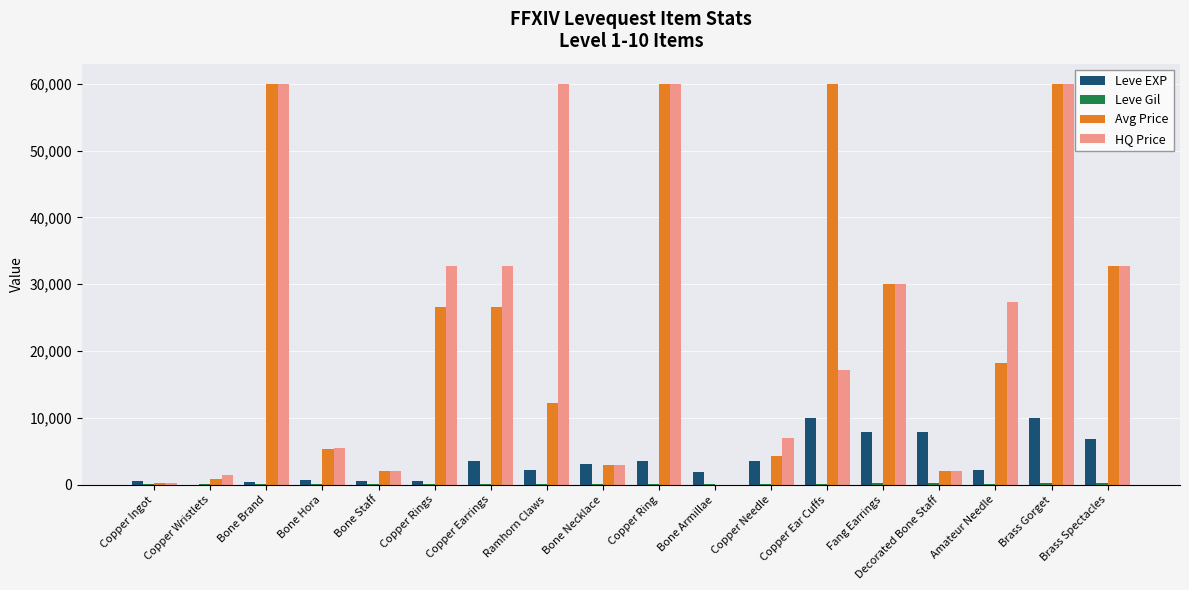

Where is Avg Price nearest to the value 30000?

Fang Earrings